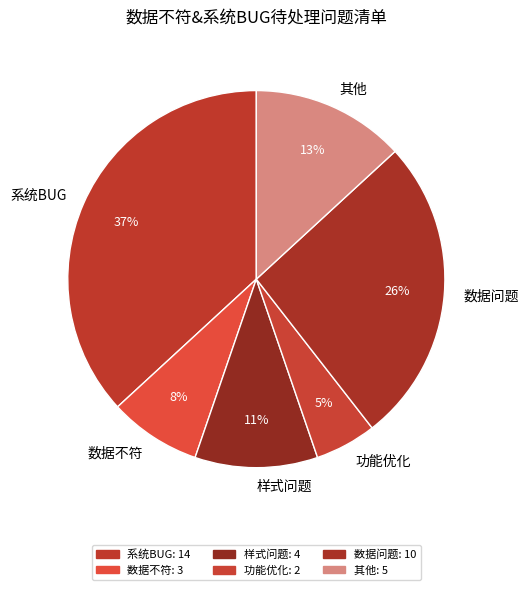

Is it true that 其他 is 3% of the pie?

False